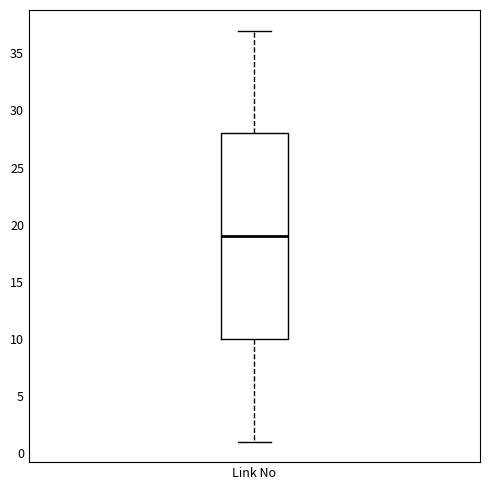

Read this box plot against the y-axis: the position of the median line, the range covered by the box, and the ends of both whiskers. The values are not printed on the chart, so give them approximately, as read against the axis.

median 19, box 10 to 28, whiskers 1 to 37